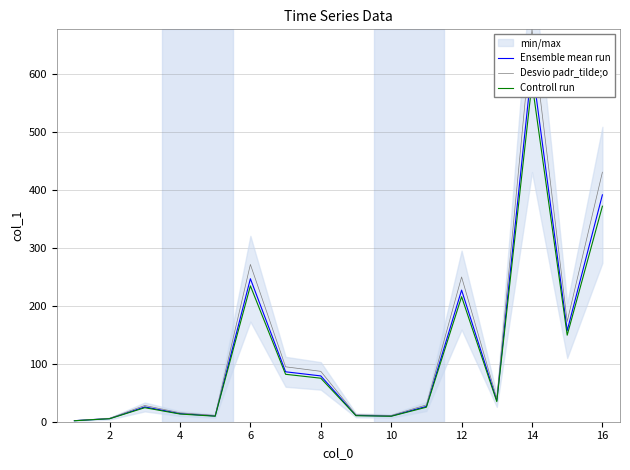

List the series in order of their peak value, highest first.

Desvio padr_tilde;o, Ensemble mean run, Controll run